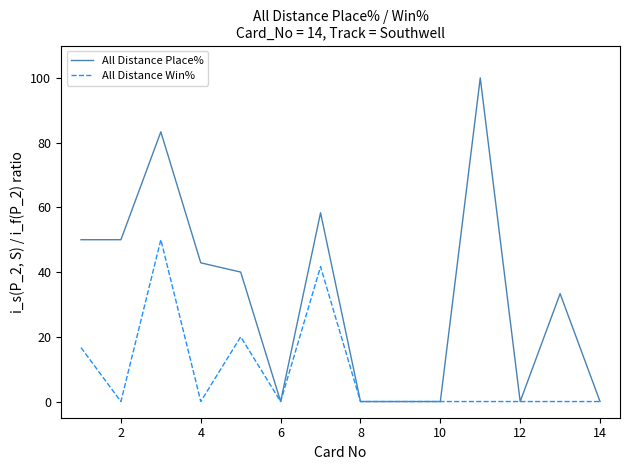

Which series has the largest total across all categories?

All Distance Place%